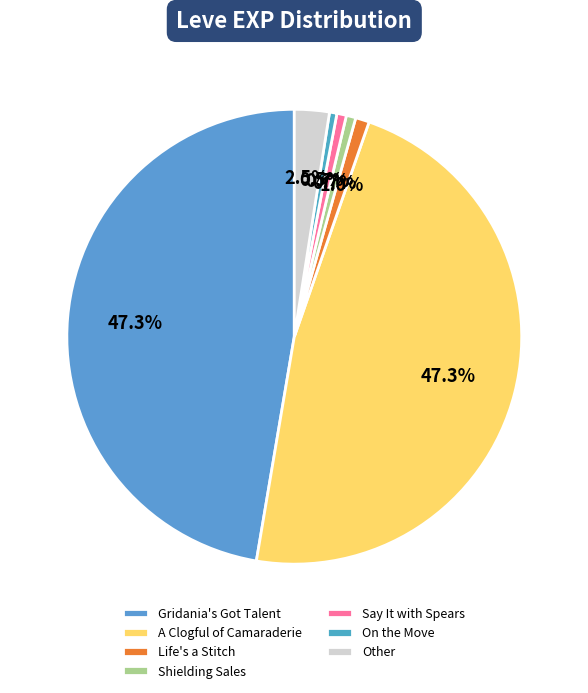

Count the number of slices in the pie.

7